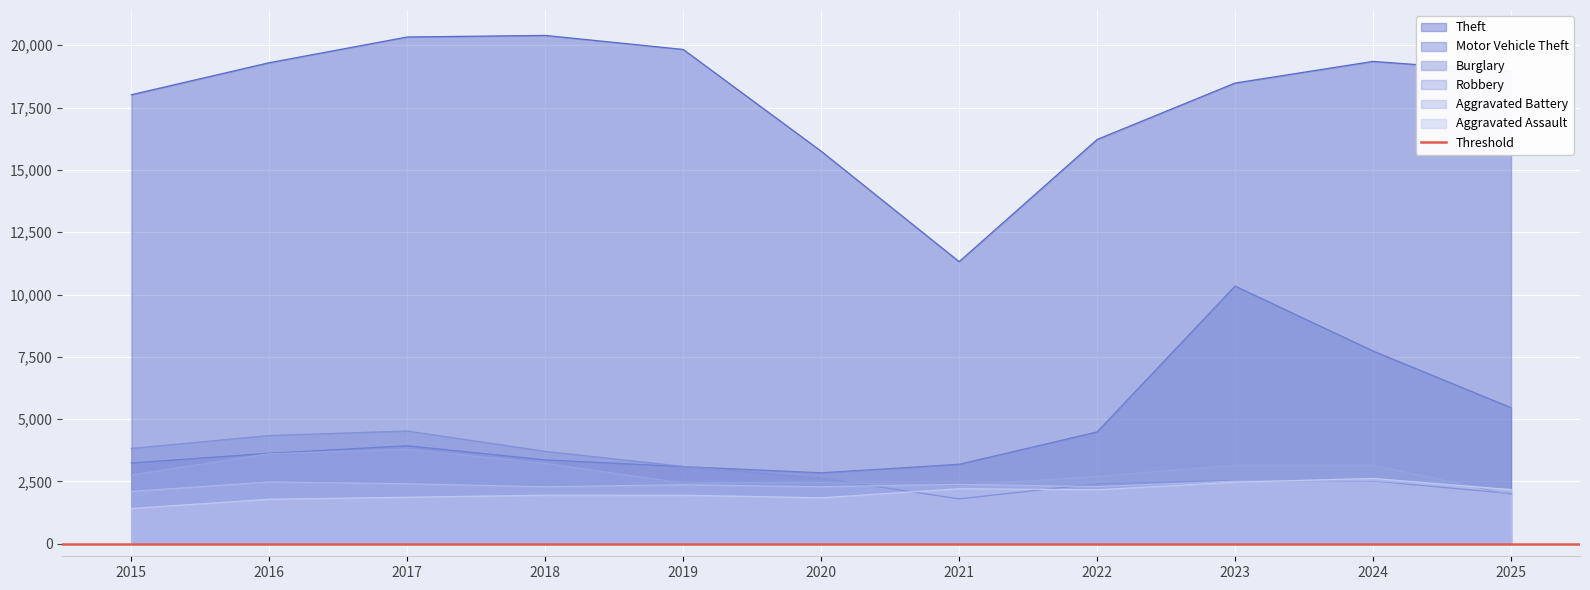

Read the Robbery value at 2019.

2437